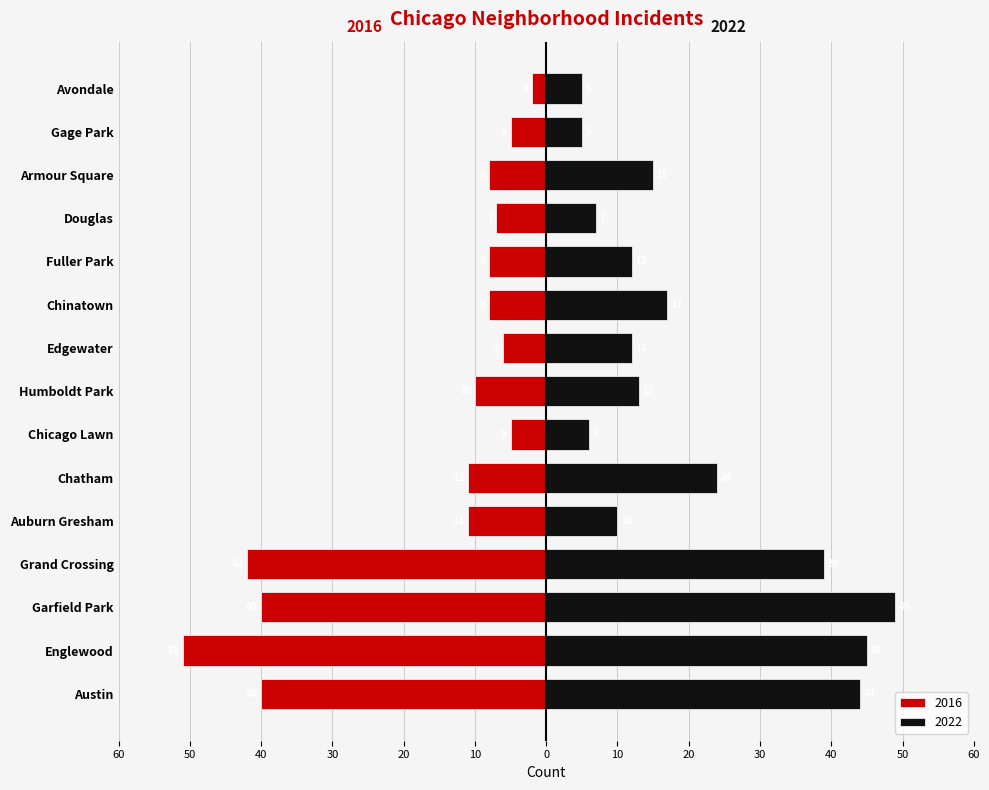

Does the chart contain stacked bars?

No